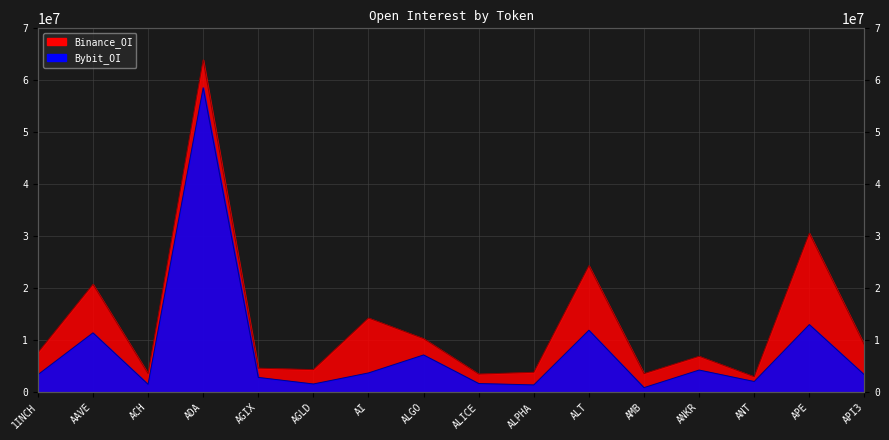

How many data points does each series have?

16